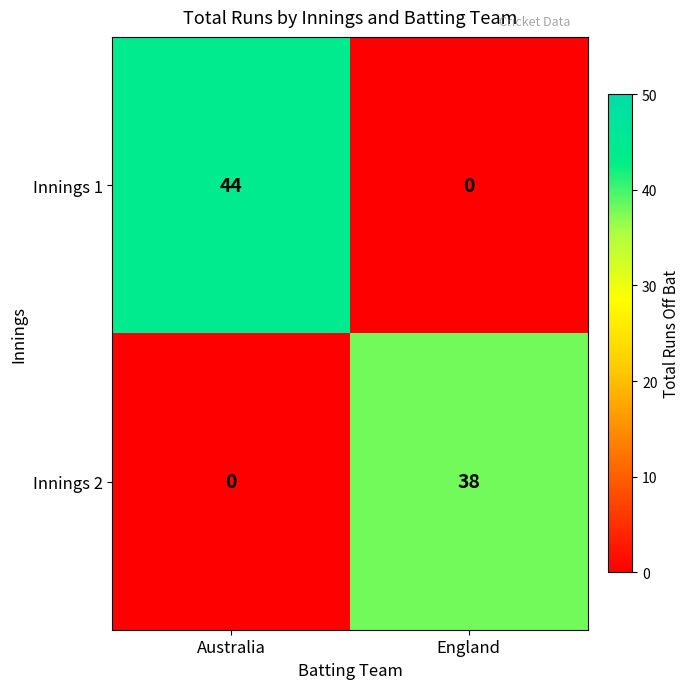

Reading left to right, what are all the values shown in this chart?

Innings 1: 44	0
Innings 2: 0	38